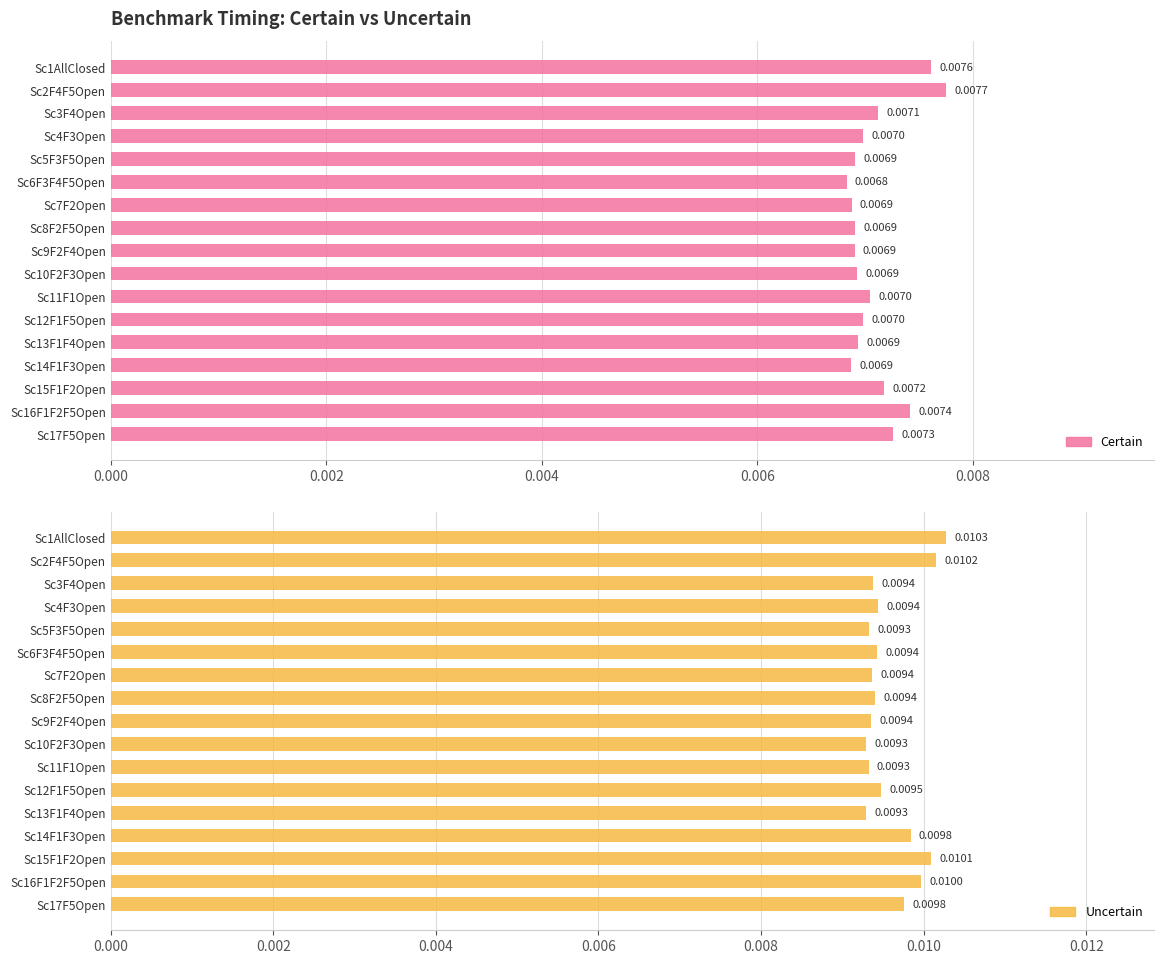

Which series has the largest range (max minus min)?

Uncertain